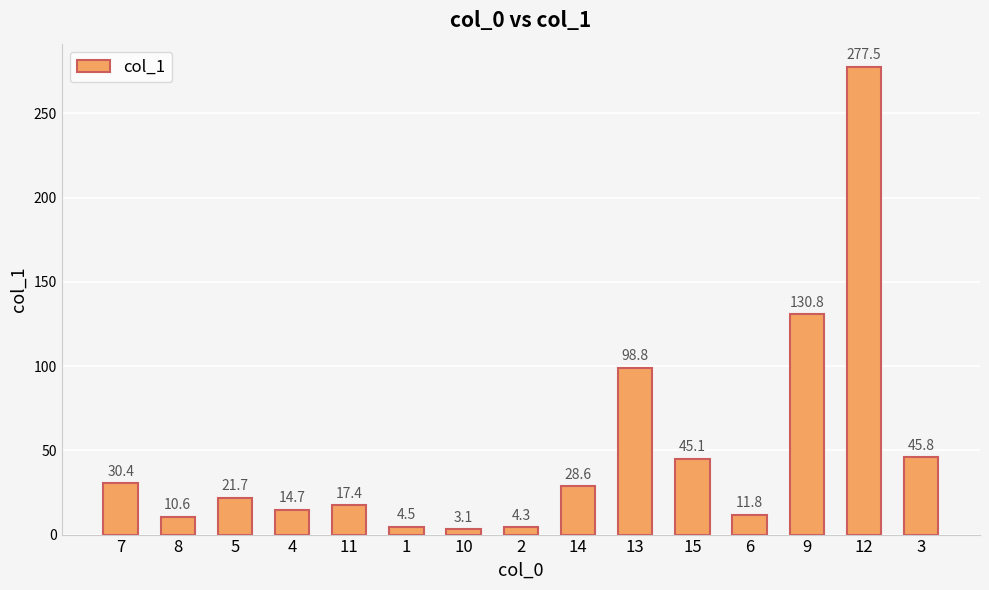

What is the difference between the second highest and minimum values?

127.7